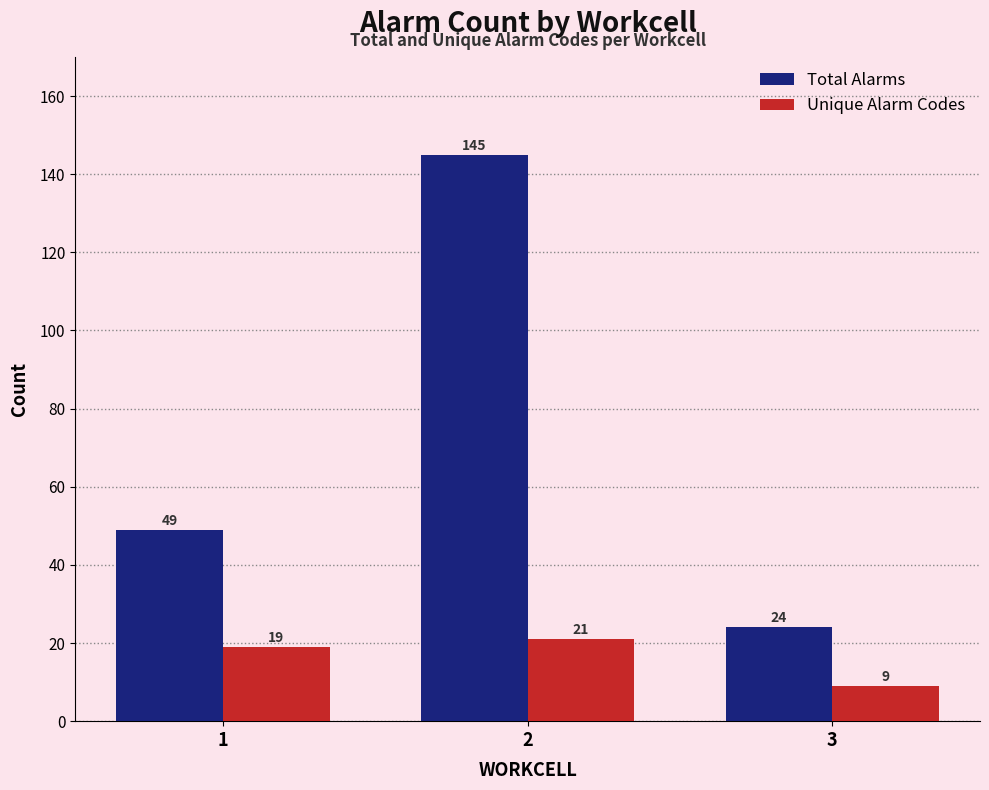

Read the Total Alarms value at 2.

145